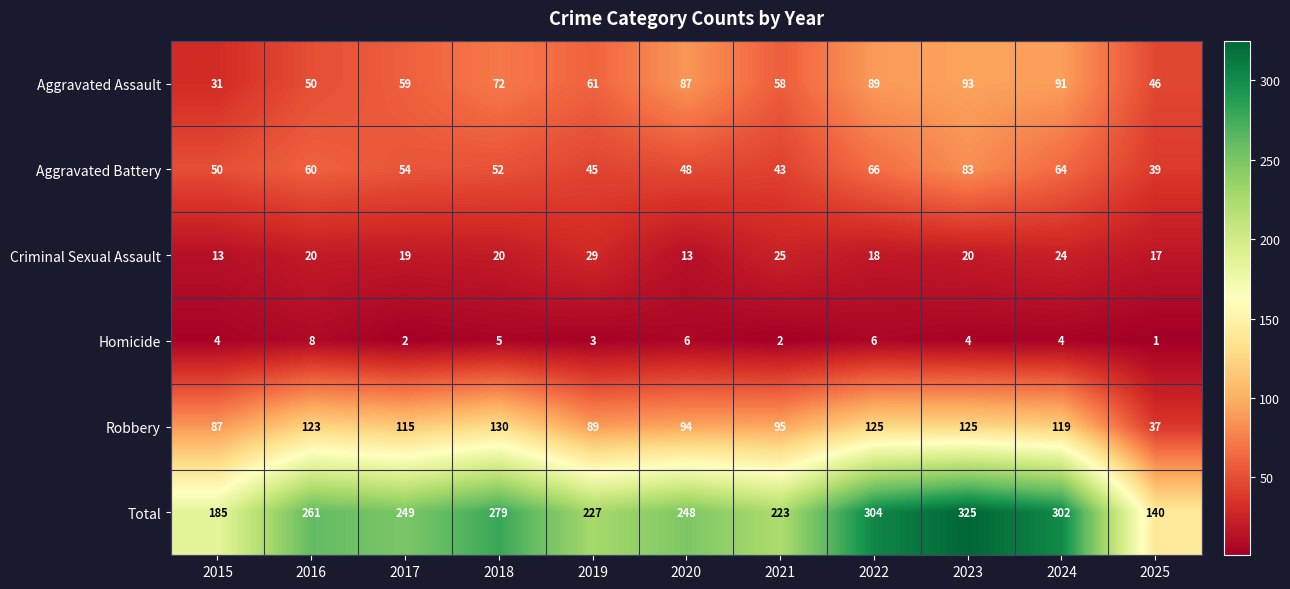

What is the difference between the maximum and minimum values in the Aggravated Assault series?

62